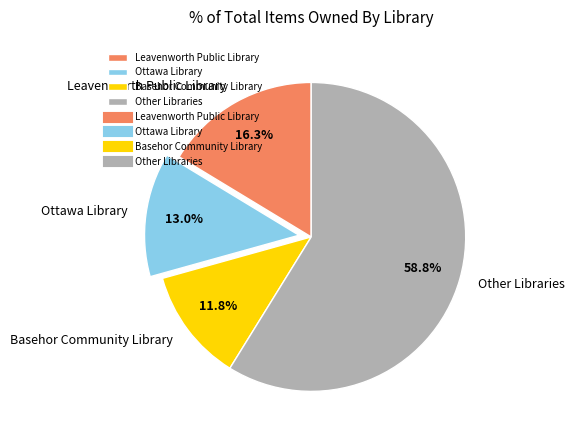

How many segments does this pie chart have?

4